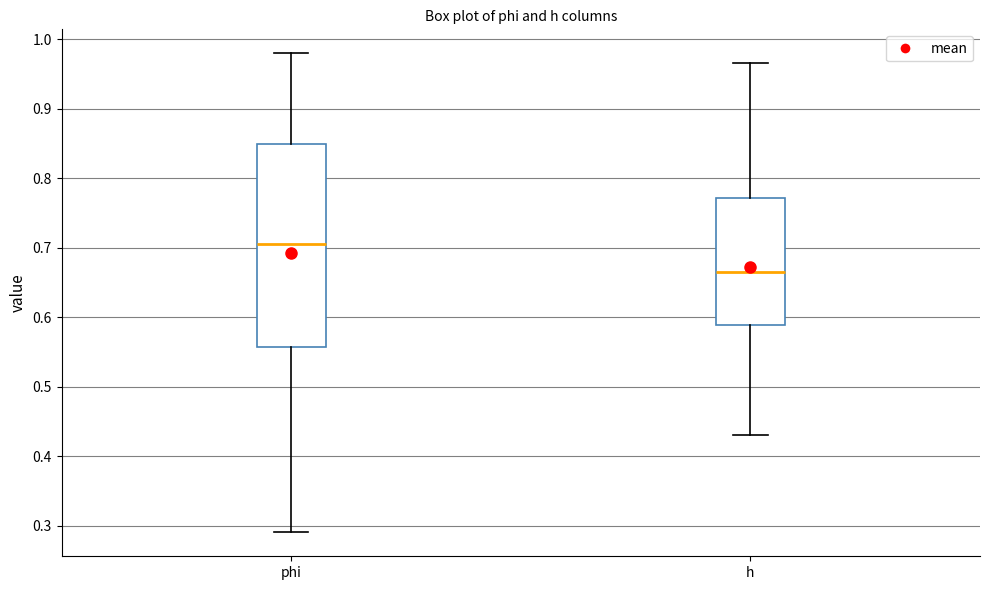

Reading left to right, transcribe this box plot: for each box, give where its median line is, the range the box spans, and where its two whiskers end, as read against the y-axis. The values are not printed on the chart, so give them approximately, as read against the axis.

phi: median 0.70, box 0.56 to 0.85, whiskers 0.29 to 0.98
h: median 0.66, box 0.59 to 0.77, whiskers 0.43 to 0.97